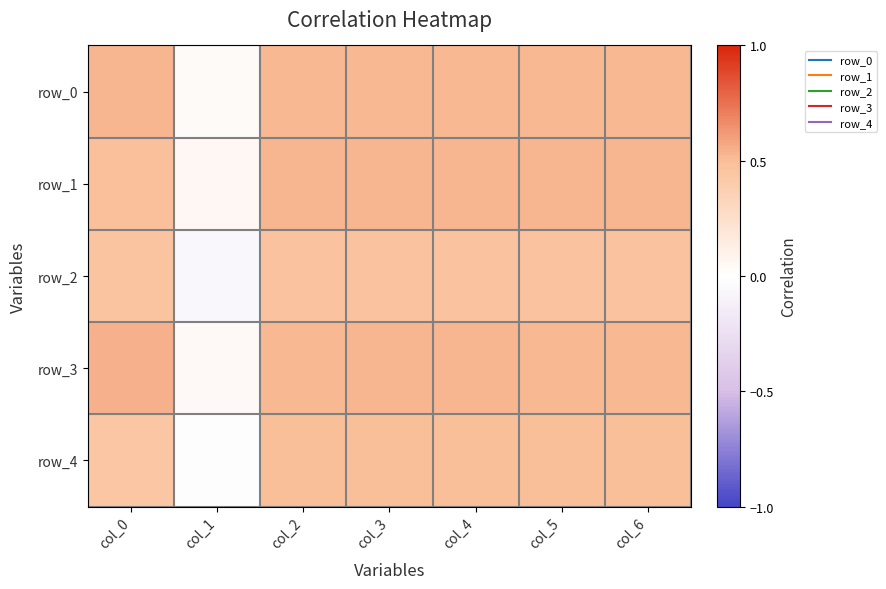

True or false: row_2 has a value of -0.1 at col_1.

True